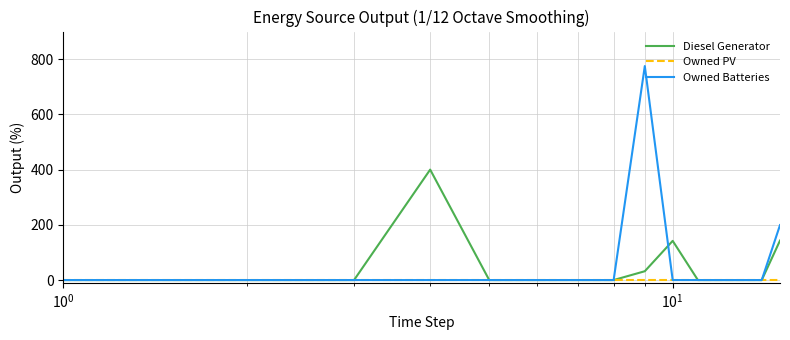

How many lines are shown in the chart?

3